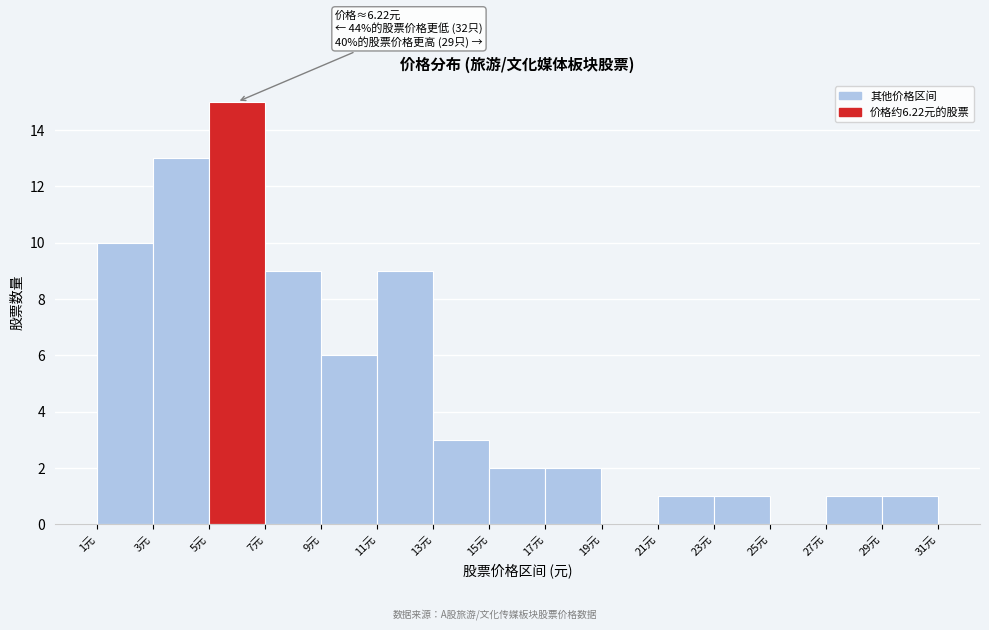

Which range on the x-axis has the tallest bar?

5 to 7